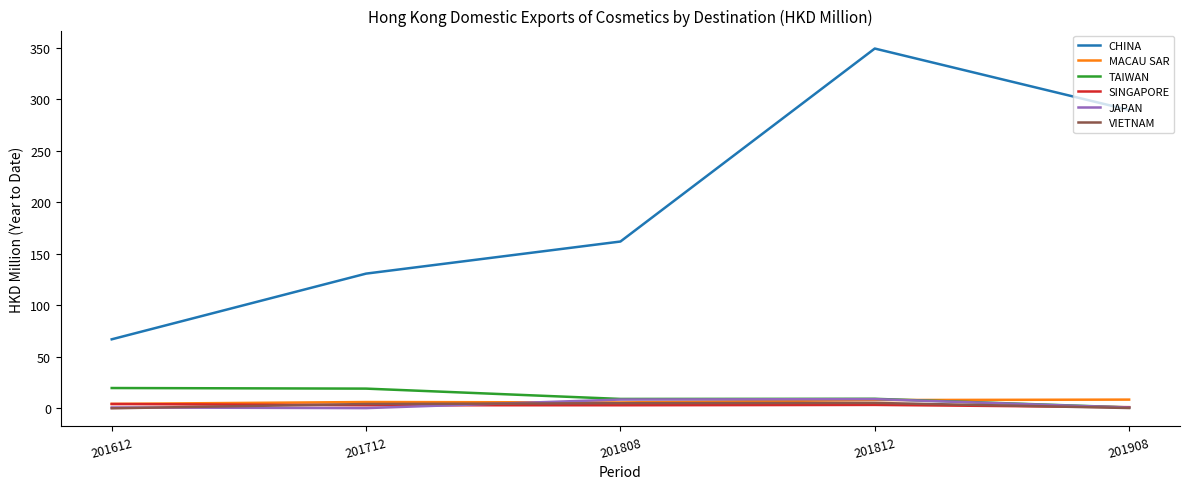

At which category is the sum across all series the highest?

201812